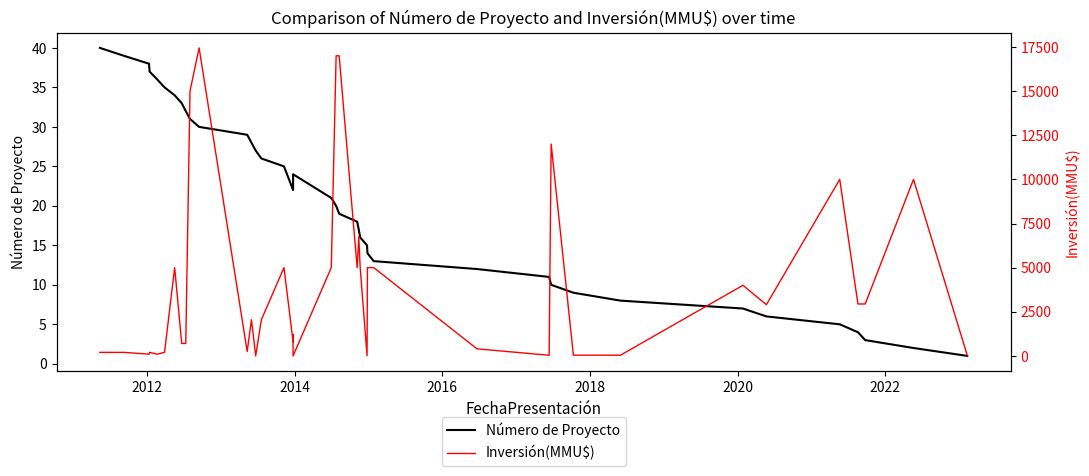

True or false: Inversión(MMU$) has a value of 3847 at 36.

False